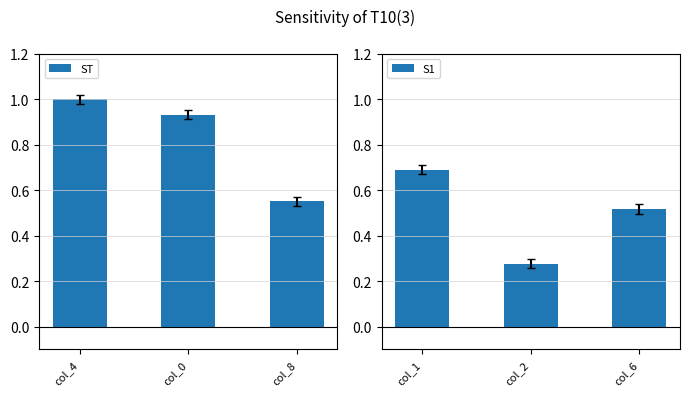

Which category has the highest value in the ST series?

col_4